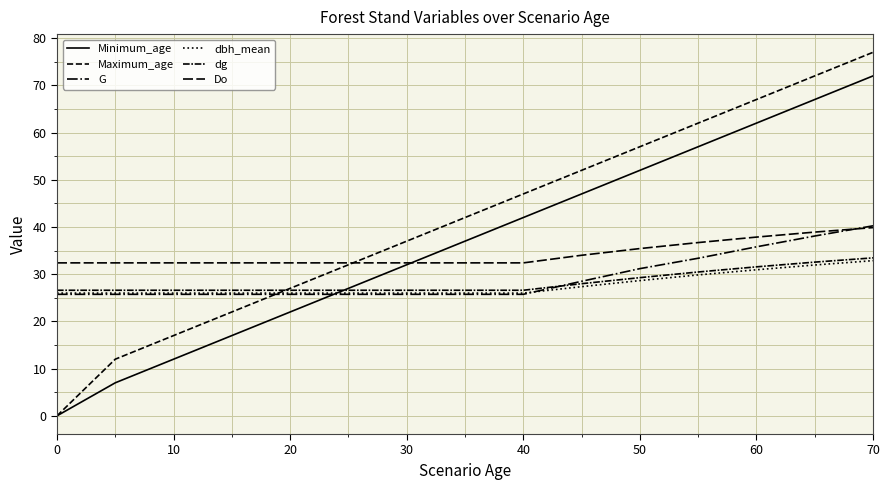

Does the chart have visible grid lines?

Yes